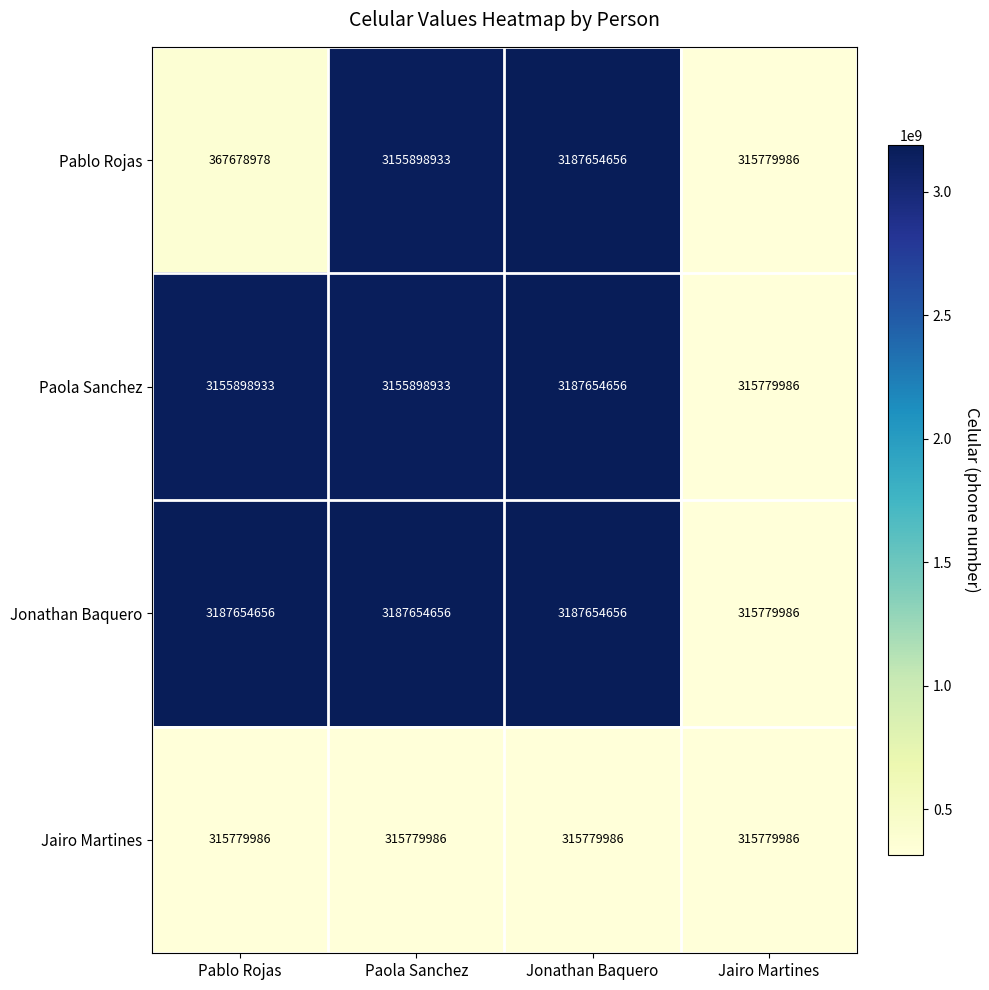

What is the greatest value displayed?

3187654656